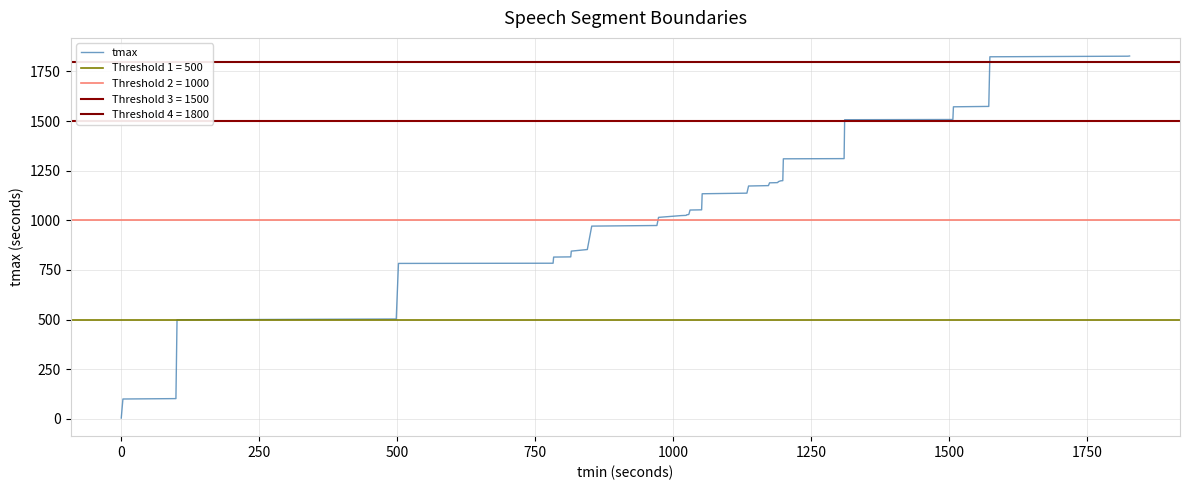

What is the maximum value for tmax?

1828